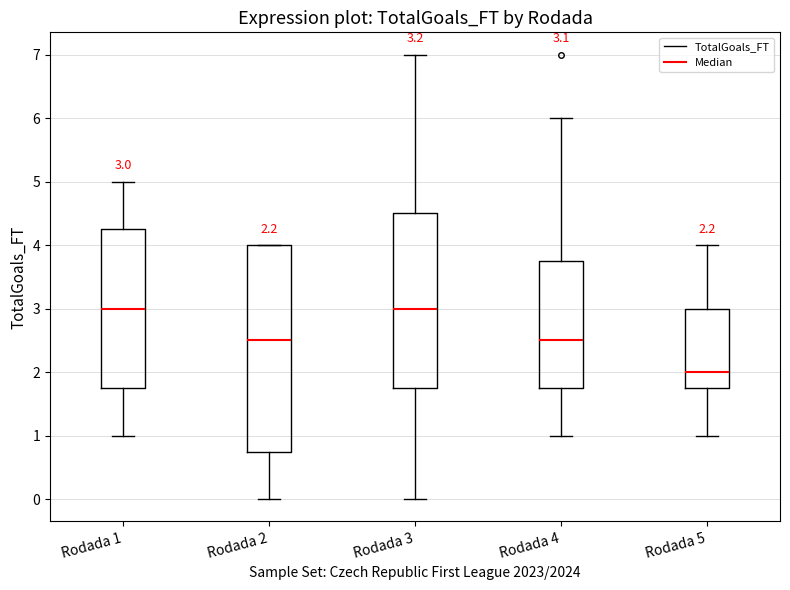

Comparing the boxes themselves (not the whiskers), which one is the tallest?

Rodada 2